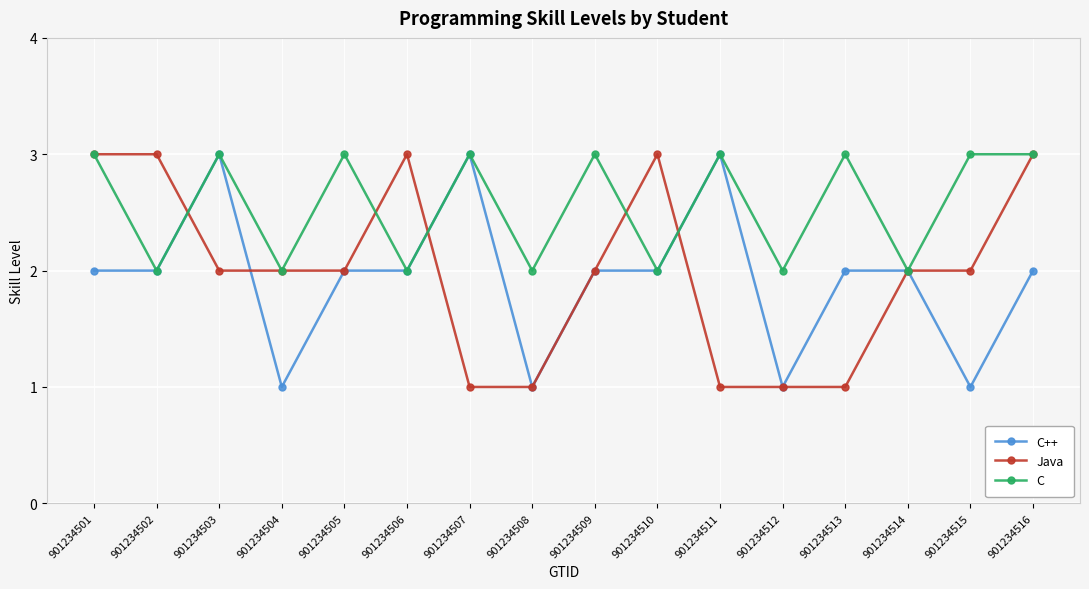

Is it true that Java equals 0 at 901234504?

False